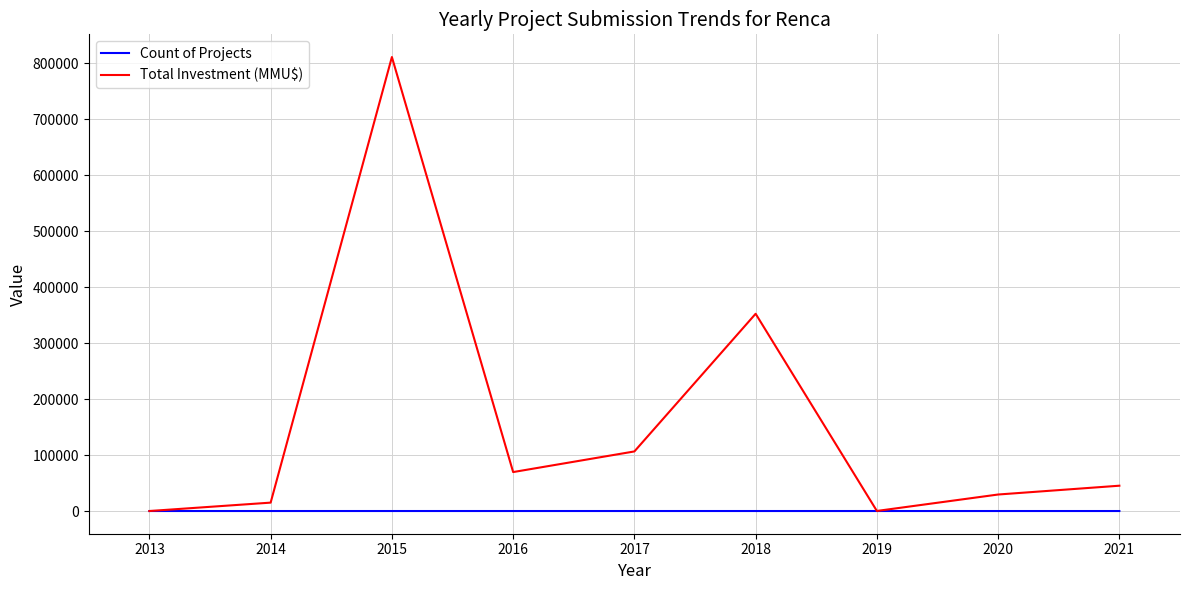

The value of Total Investment (MMU$) at 2021 is 45240. True or false?

True